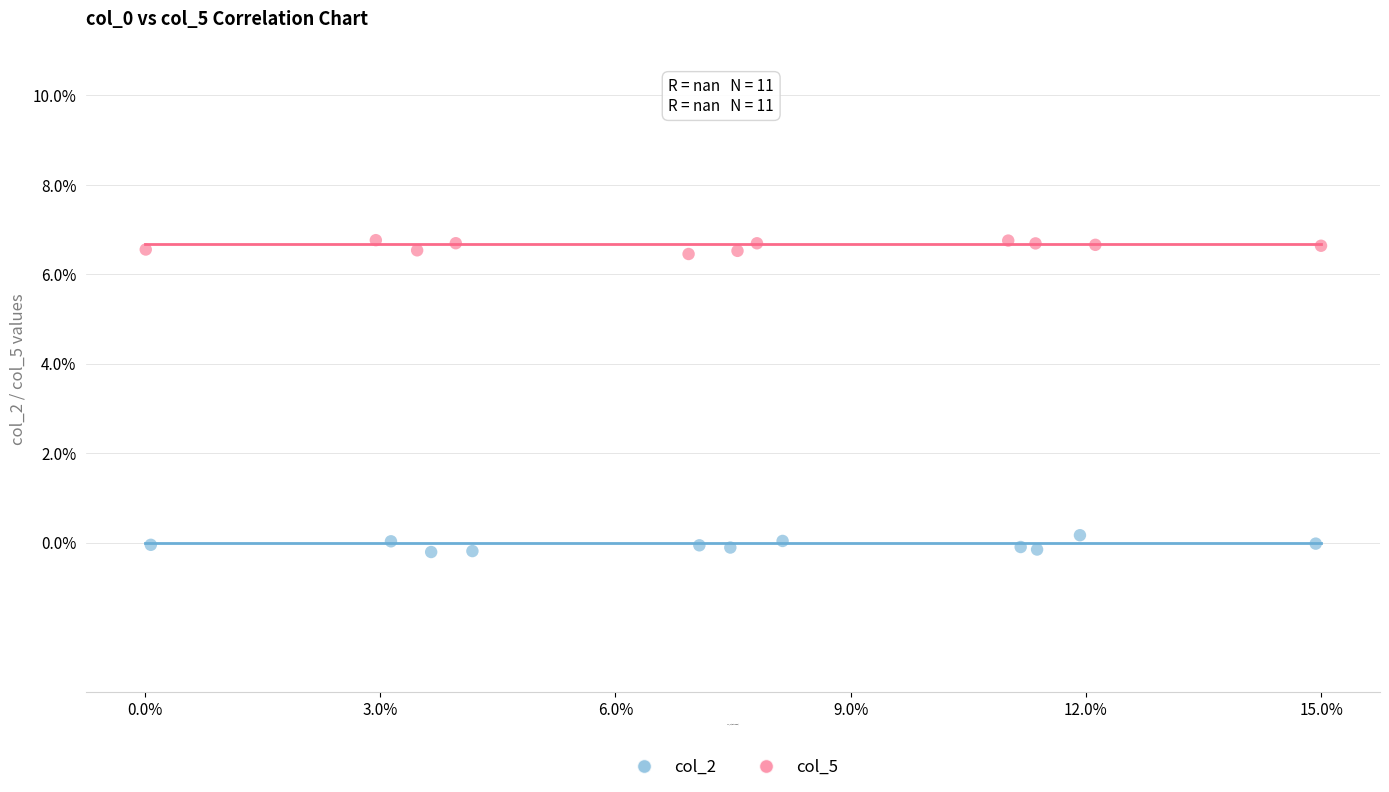

Which series contains the highest Y value?

col_5